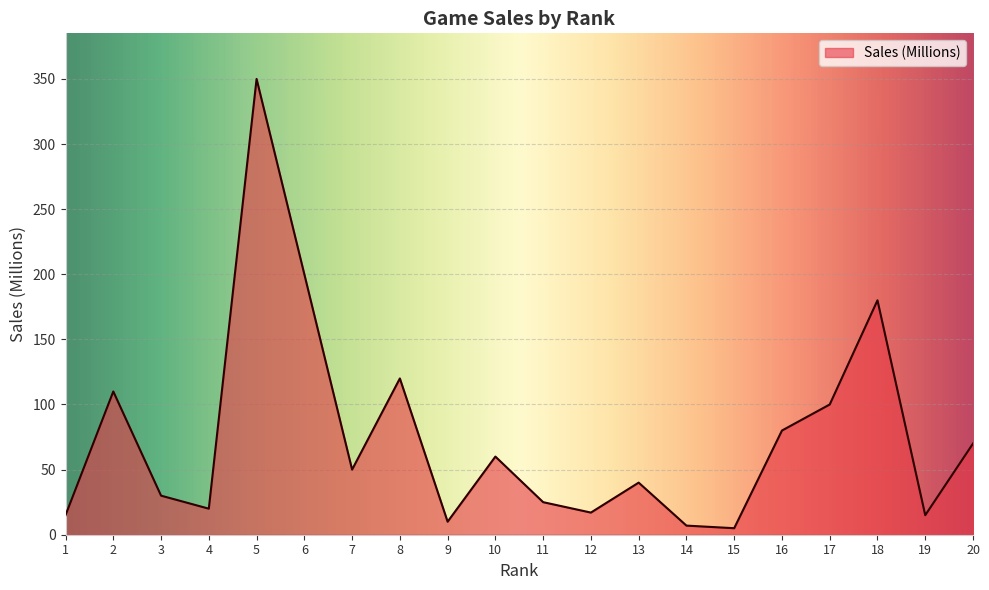

What is the greatest value displayed?

350